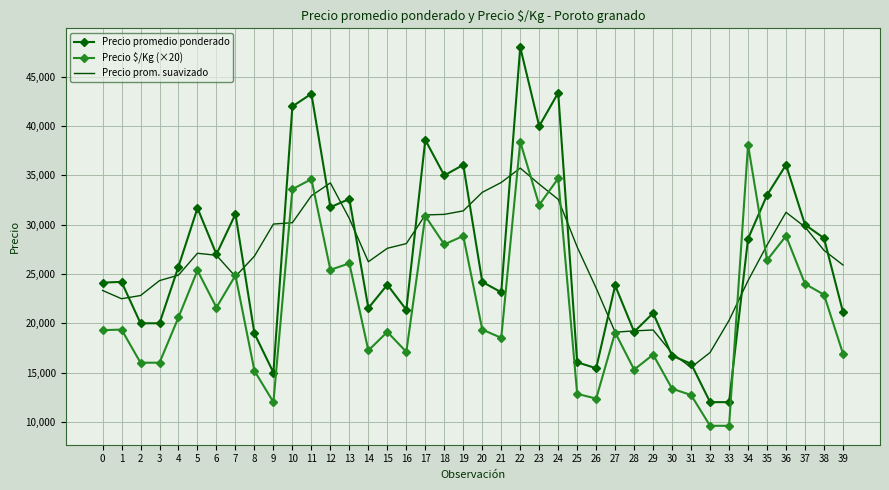

List the series in order of their peak value, highest first.

Precio promedio ponderado, Precio $/Kg (×20), Precio prom. suavizado